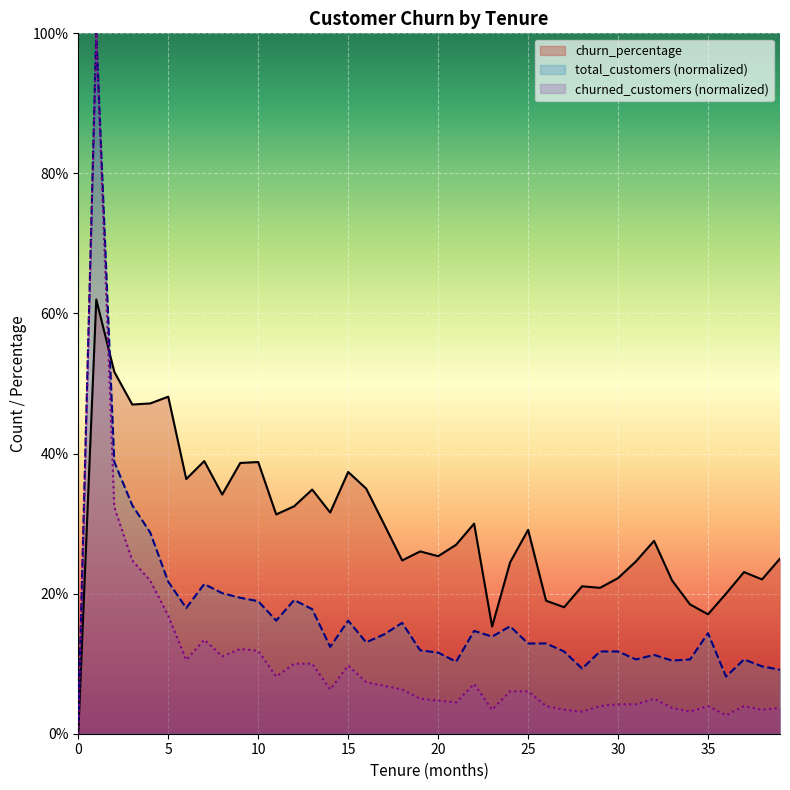

Between 10 and 1, which is larger?

1